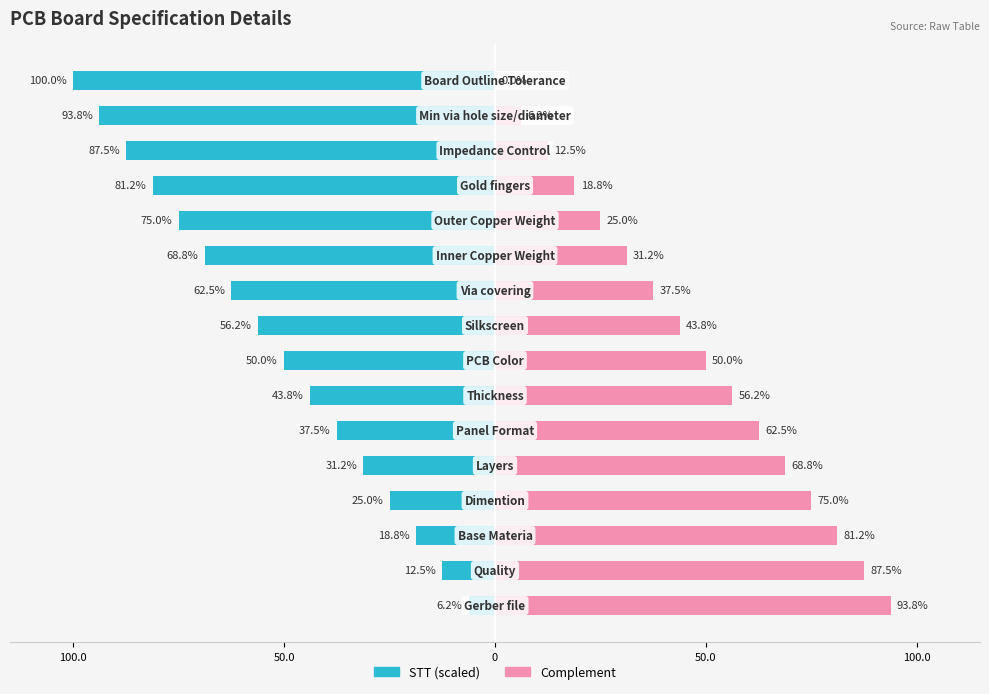

What is the difference between the second highest and second lowest values in the Complement series?

81.3